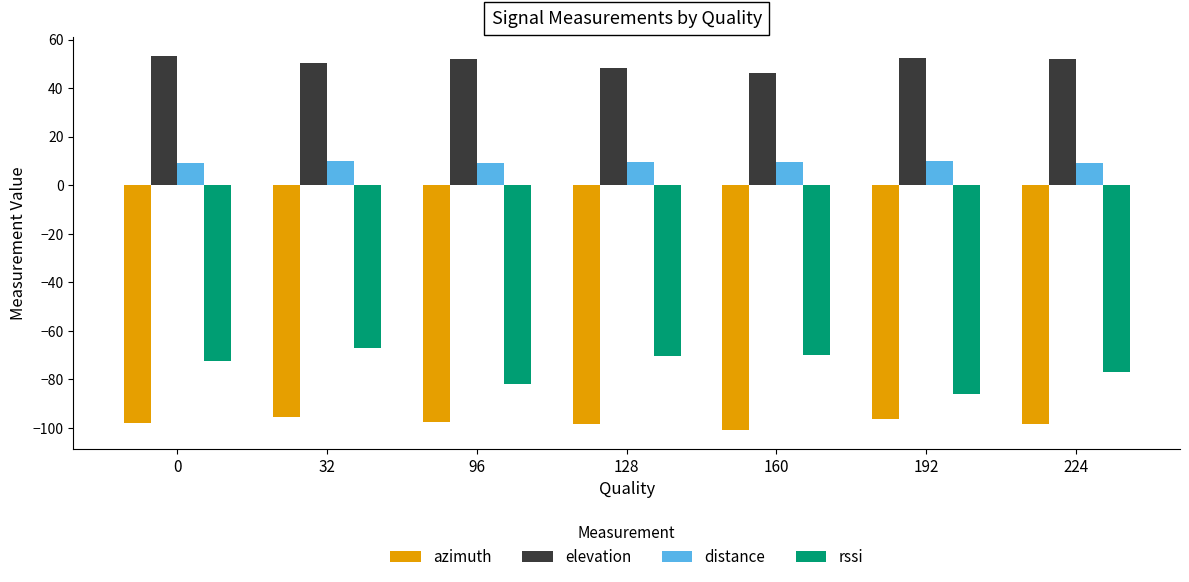

Is the value of azimuth at 0 greater than the value of distance at 32?

No